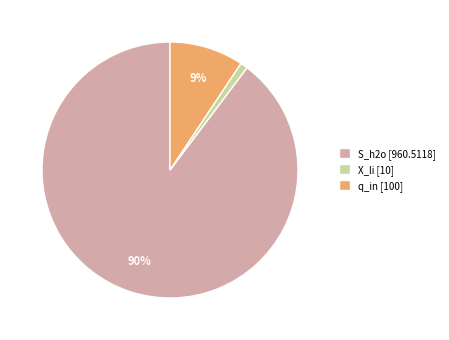

Does any single category account for the majority?

Yes